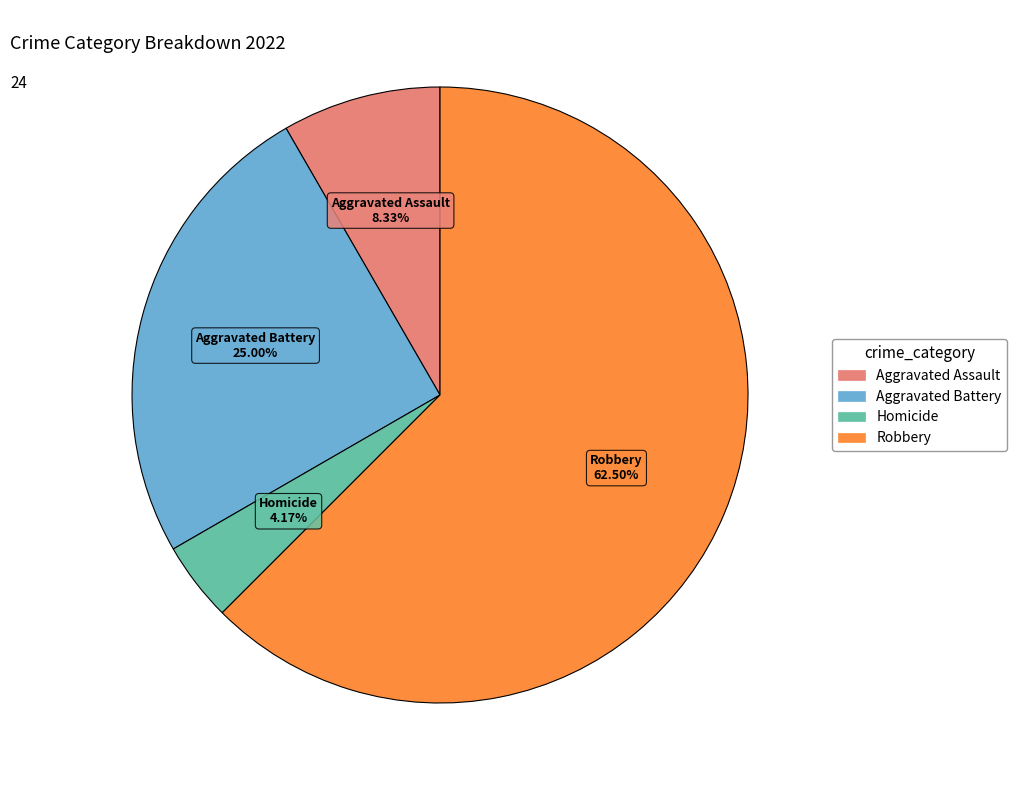

Is there any slice that represents more than half of the pie?

Yes